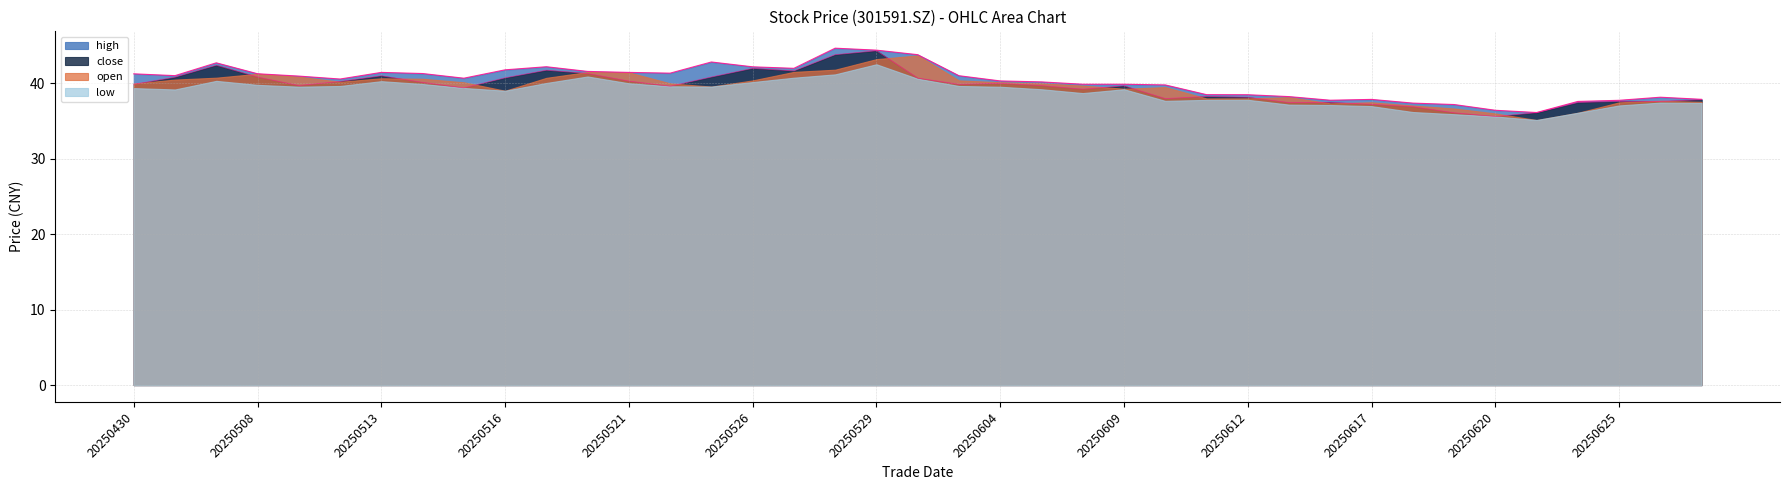

At which label does high first exceed 40?

20250430